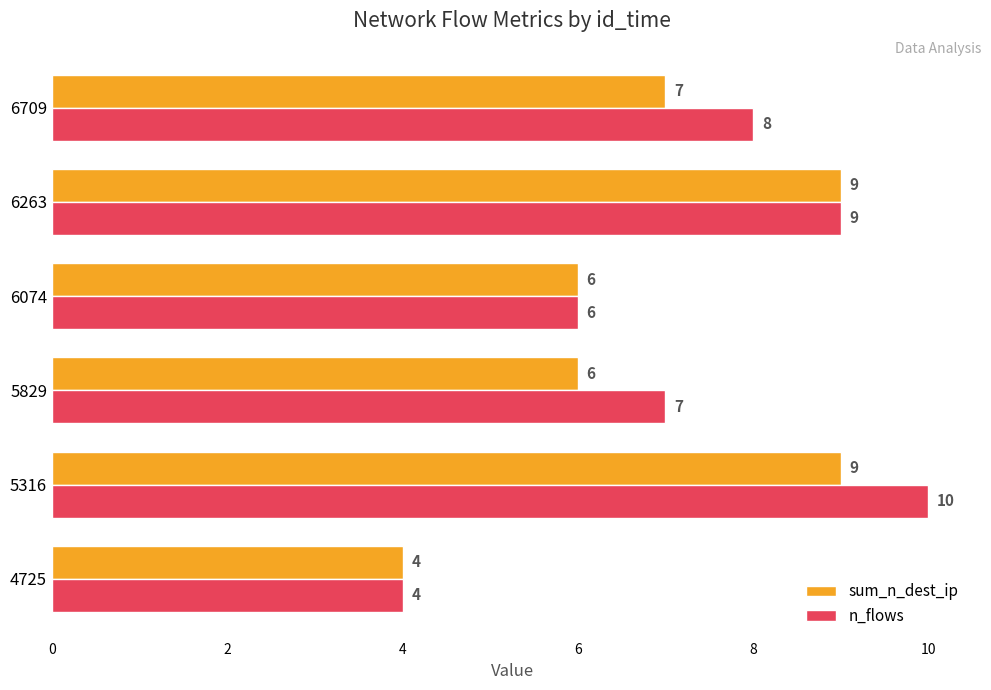

At which label is n_flows closest to 7?

5829